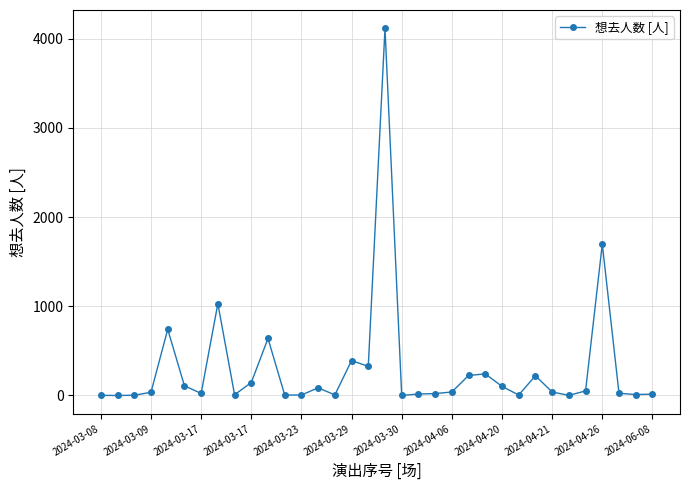

What is the difference between the maximum and minimum values?

4115